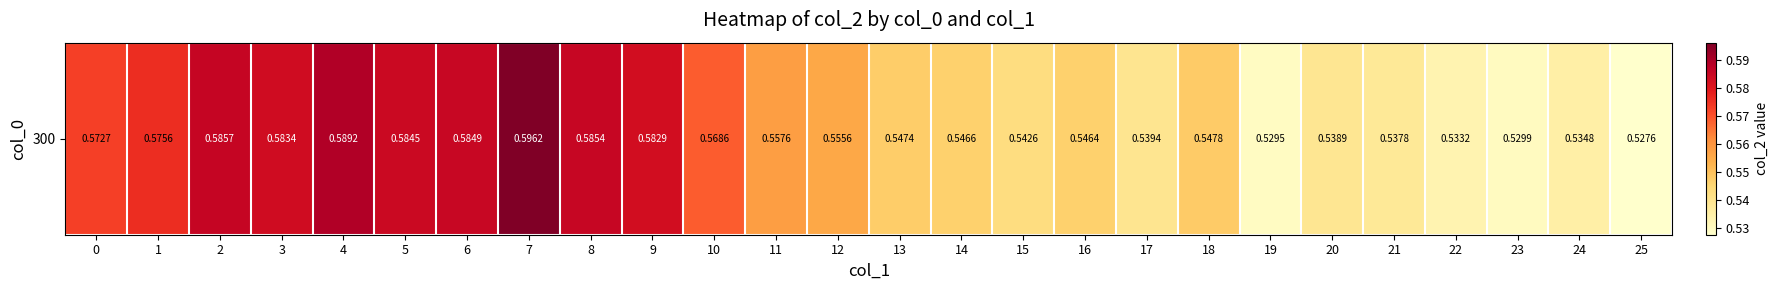

True or false: the data shows 0.3 at 22.

False